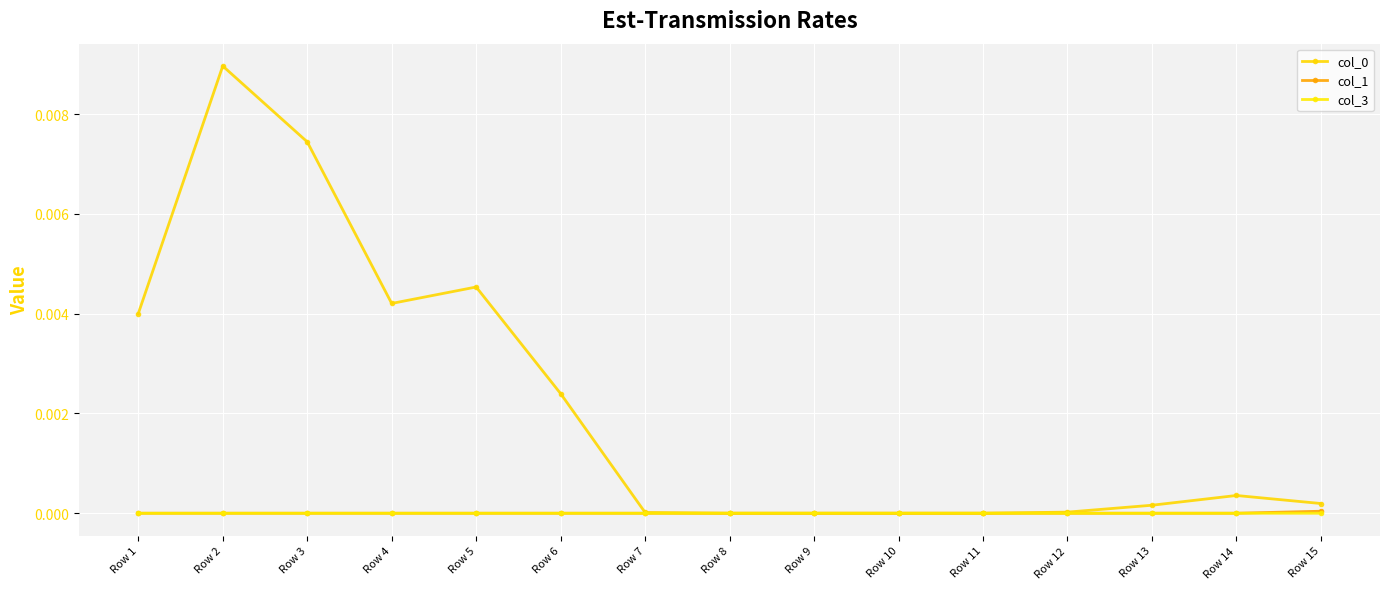

Rank the series by their maximum value, from highest to lowest.

col_0, col_1, col_3